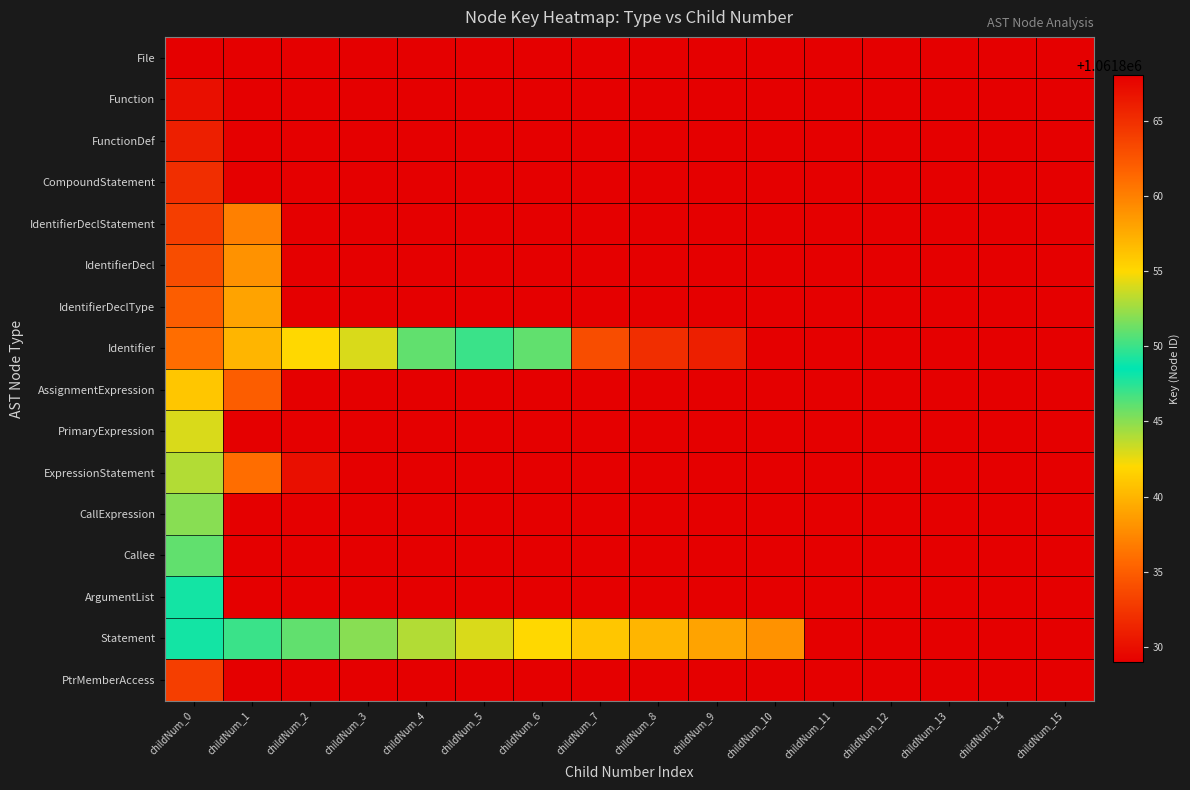

Which has a higher value, childNum_14 or childNum_4?

childNum_14